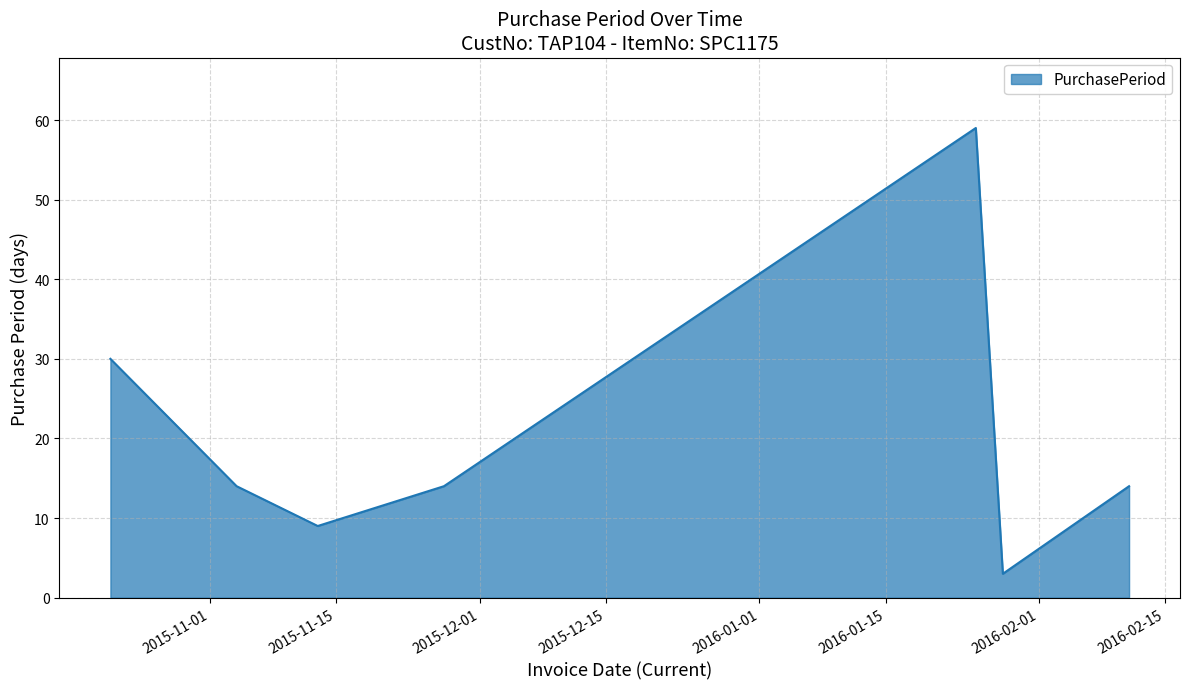

True or false: there are more than 1 points higher than both neighbors.

False